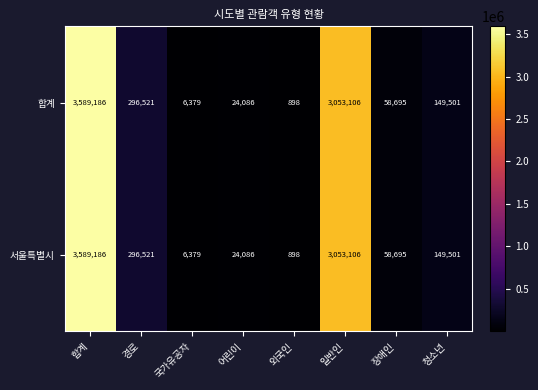

Rank the categories by 서울특별시 value from lowest to highest.

외국인, 국가유공자, 어린이, 장애인, 청소년, 경로, 일반인, 합계